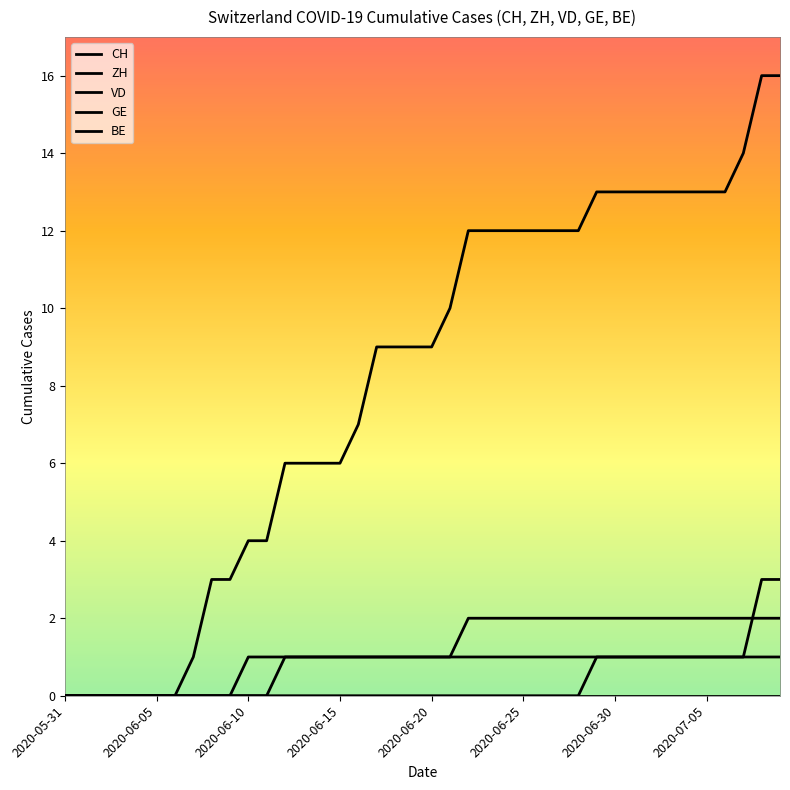

Count the number of categories in the chart.

40